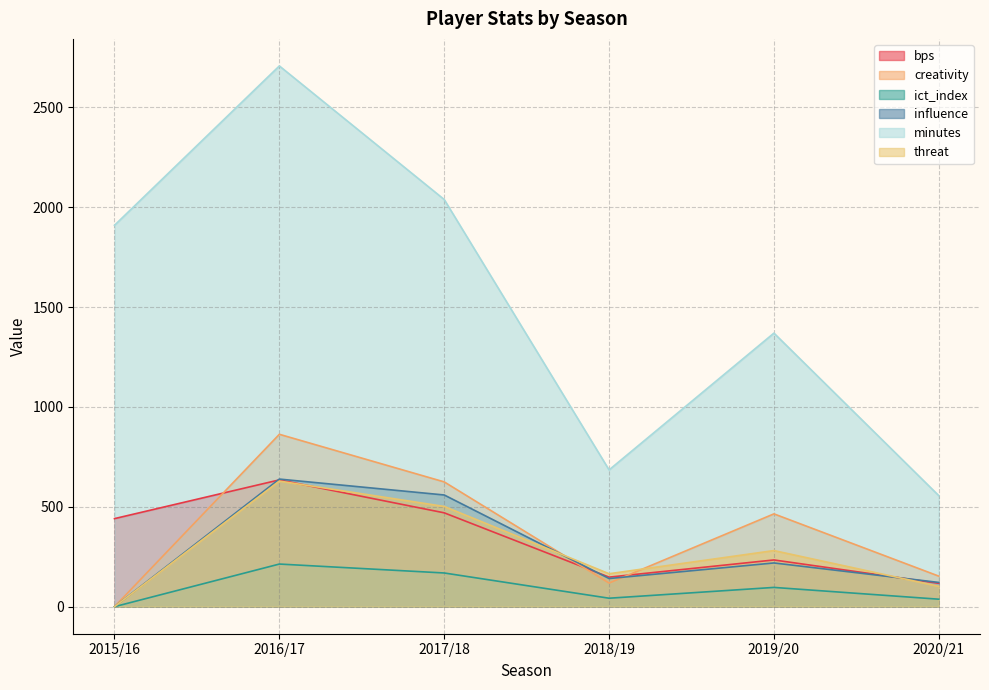

Which series has the widest spread of values?

minutes